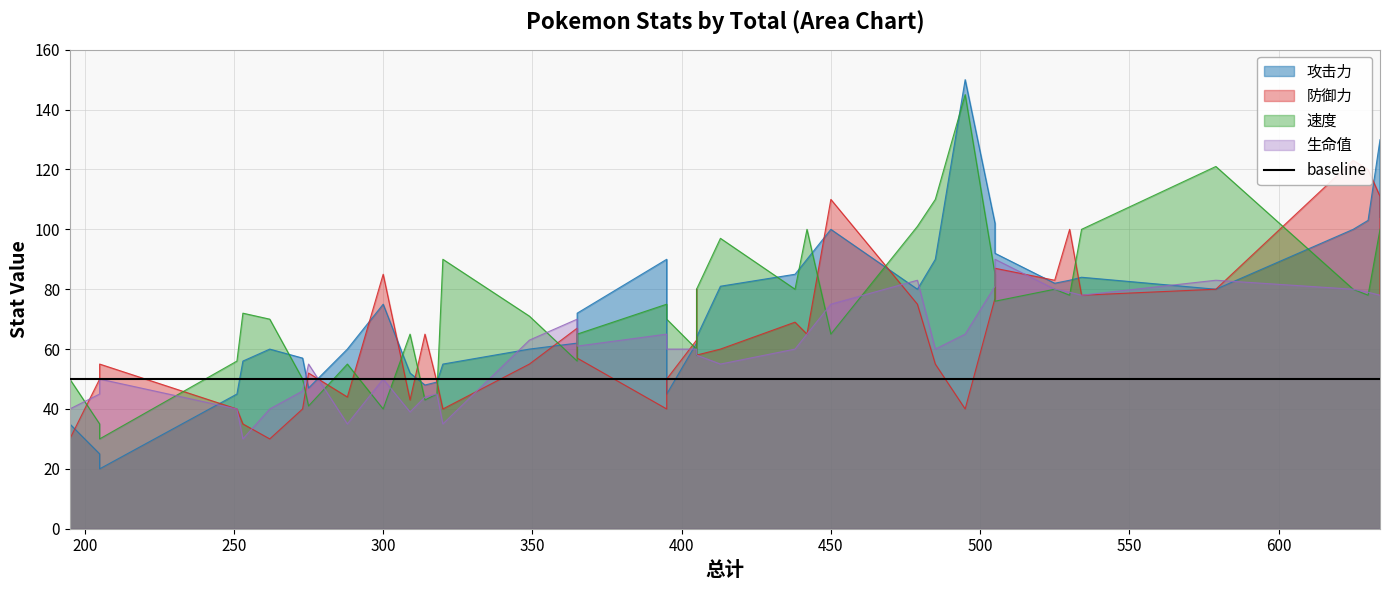

What is the difference between the maximum and second lowest values in the 生命值 series?

55